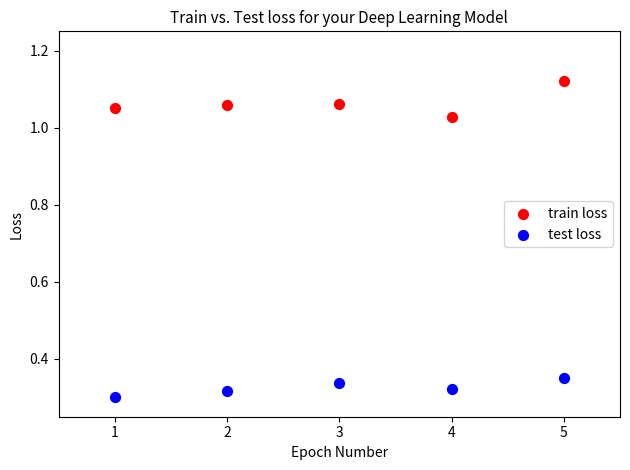

What is the X range (max minus min) for the scatter plot?

4.0